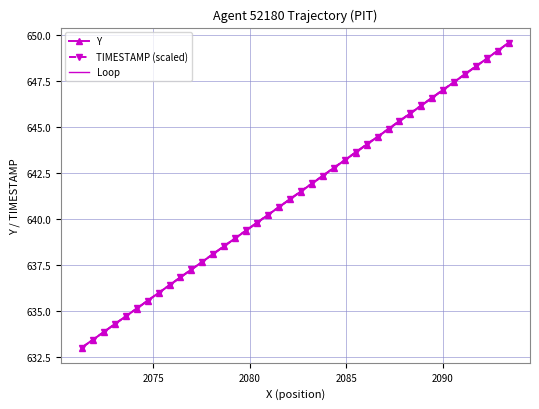

True or false: TIMESTAMP (scaled) has more than 2 interior local peaks.

False